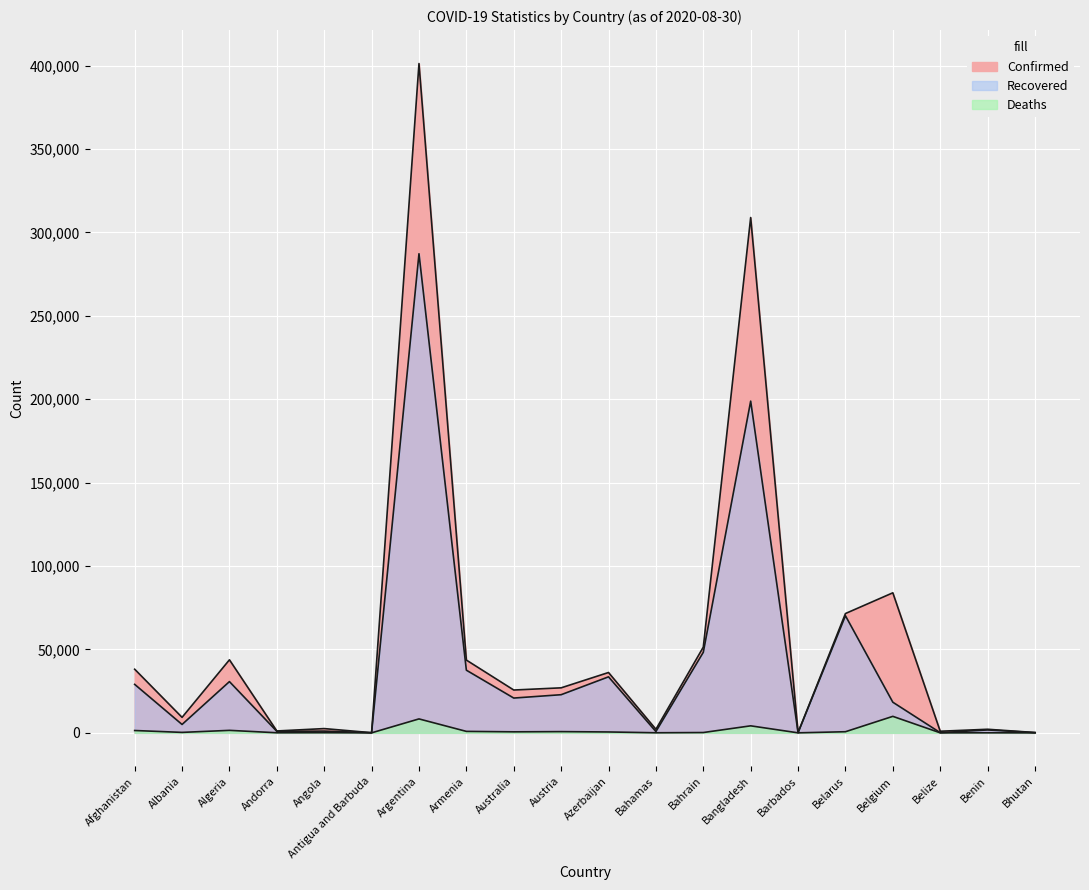

At which category is the sum across all series the highest?

Argentina